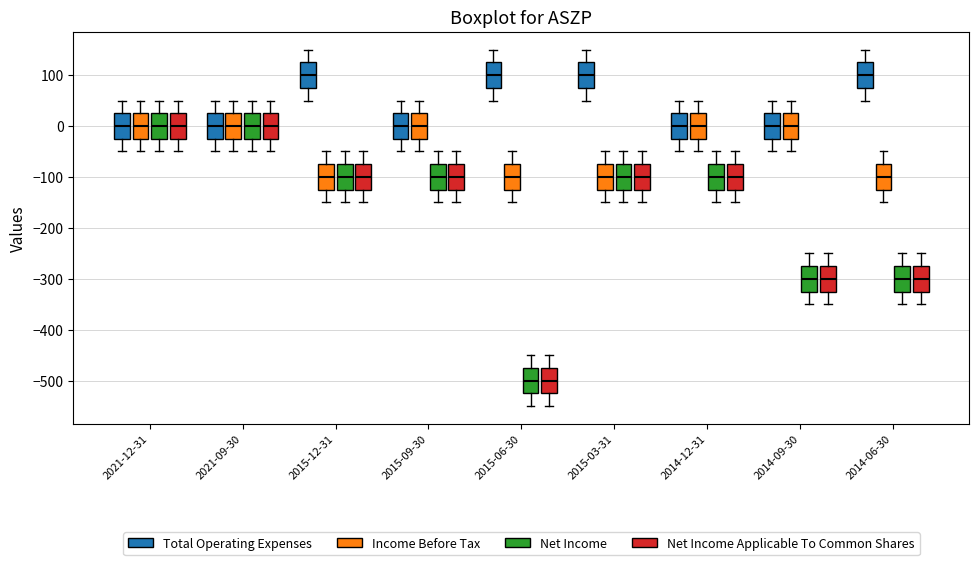

Reading left to right, transcribe this box plot: for each box, give where its median line is, the range the box spans, and where its two whiskers end, as read against the y-axis. The values are not printed on the chart, so give them approximately, as read against the axis.

2021-12-31 (Total Operating Expenses): median 0, box -20 to 30, whiskers -50 to 50
2021-12-31 (Income Before Tax): median 0, box -20 to 30, whiskers -50 to 50
2021-12-31 (Net Income): median 0, box -20 to 30, whiskers -50 to 50
2021-12-31 (Net Income Applicable To Common Shares): median 0, box -20 to 30, whiskers -50 to 50
2021-09-30 (Total Operating Expenses): median 0, box -20 to 30, whiskers -50 to 50
2021-09-30 (Income Before Tax): median 0, box -20 to 30, whiskers -50 to 50
2021-09-30 (Net Income): median 0, box -20 to 30, whiskers -50 to 50
2021-09-30 (Net Income Applicable To Common Shares): median 0, box -20 to 30, whiskers -50 to 50
2015-12-31 (Total Operating Expenses): median 100, box 80 to 130, whiskers 50 to 150
2015-12-31 (Income Before Tax): median -100, box -120 to -70, whiskers -150 to -50
2015-12-31 (Net Income): median -100, box -120 to -70, whiskers -150 to -50
2015-12-31 (Net Income Applicable To Common Shares): median -100, box -120 to -70, whiskers -150 to -50
2015-09-30 (Total Operating Expenses): median 0, box -20 to 30, whiskers -50 to 50
2015-09-30 (Income Before Tax): median 0, box -20 to 30, whiskers -50 to 50
2015-09-30 (Net Income): median -100, box -120 to -70, whiskers -150 to -50
2015-09-30 (Net Income Applicable To Common Shares): median -100, box -120 to -70, whiskers -150 to -50
2015-06-30 (Total Operating Expenses): median 100, box 80 to 130, whiskers 50 to 150
2015-06-30 (Income Before Tax): median -100, box -120 to -70, whiskers -150 to -50
2015-06-30 (Net Income): median -500, box -520 to -470, whiskers -550 to -450
2015-06-30 (Net Income Applicable To Common Shares): median -500, box -520 to -470, whiskers -550 to -450
2015-03-31 (Total Operating Expenses): median 100, box 80 to 130, whiskers 50 to 150
2015-03-31 (Income Before Tax): median -100, box -120 to -70, whiskers -150 to -50
2015-03-31 (Net Income): median -100, box -120 to -70, whiskers -150 to -50
2015-03-31 (Net Income Applicable To Common Shares): median -100, box -120 to -70, whiskers -150 to -50
2014-12-31 (Total Operating Expenses): median 0, box -20 to 30, whiskers -50 to 50
2014-12-31 (Income Before Tax): median 0, box -20 to 30, whiskers -50 to 50
2014-12-31 (Net Income): median -100, box -120 to -70, whiskers -150 to -50
2014-12-31 (Net Income Applicable To Common Shares): median -100, box -120 to -70, whiskers -150 to -50
2014-09-30 (Total Operating Expenses): median 0, box -20 to 30, whiskers -50 to 50
2014-09-30 (Income Before Tax): median 0, box -20 to 30, whiskers -50 to 50
2014-09-30 (Net Income): median -300, box -320 to -270, whiskers -350 to -250
2014-09-30 (Net Income Applicable To Common Shares): median -300, box -320 to -270, whiskers -350 to -250
2014-06-30 (Total Operating Expenses): median 100, box 80 to 130, whiskers 50 to 150
2014-06-30 (Income Before Tax): median -100, box -120 to -70, whiskers -150 to -50
2014-06-30 (Net Income): median -300, box -320 to -270, whiskers -350 to -250
2014-06-30 (Net Income Applicable To Common Shares): median -300, box -320 to -270, whiskers -350 to -250